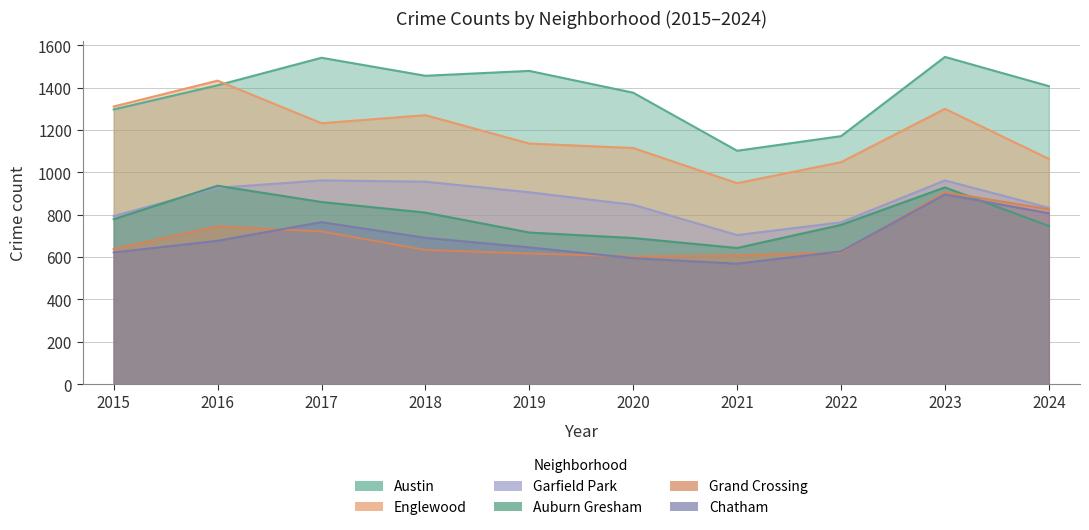

How many data points does each series have?

10